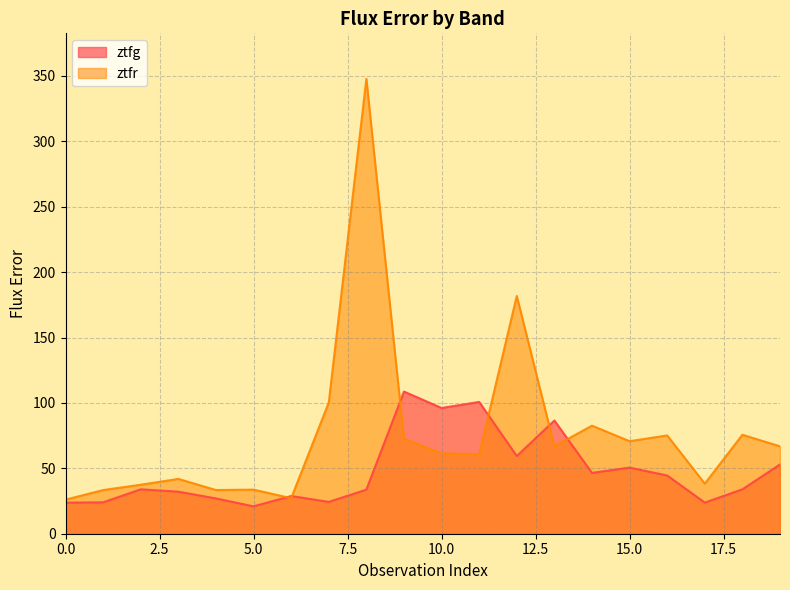

What value does the ztfg series have at 13?

86.6